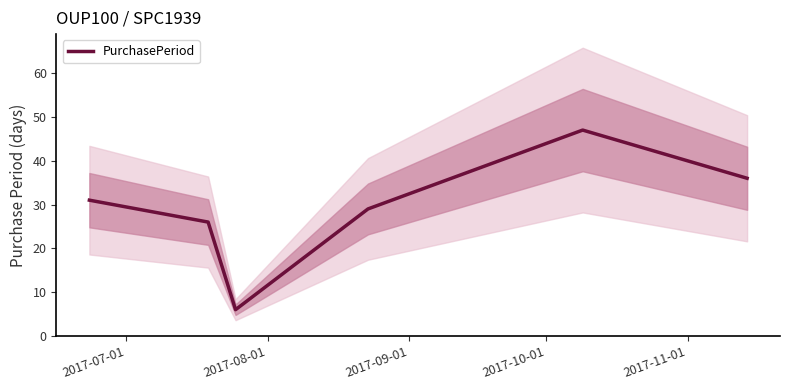

What is the maximum value for PurchasePeriod?

47